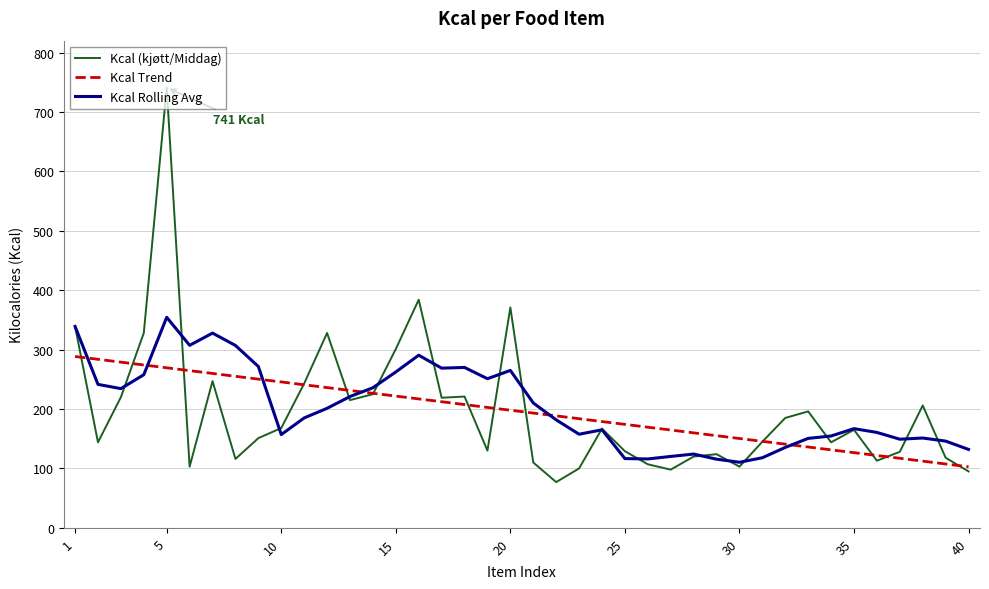

List the series in order of their peak value, lowest first.

Kcal Trend, Kcal Rolling Avg, Kcal (kjøtt/Middag)